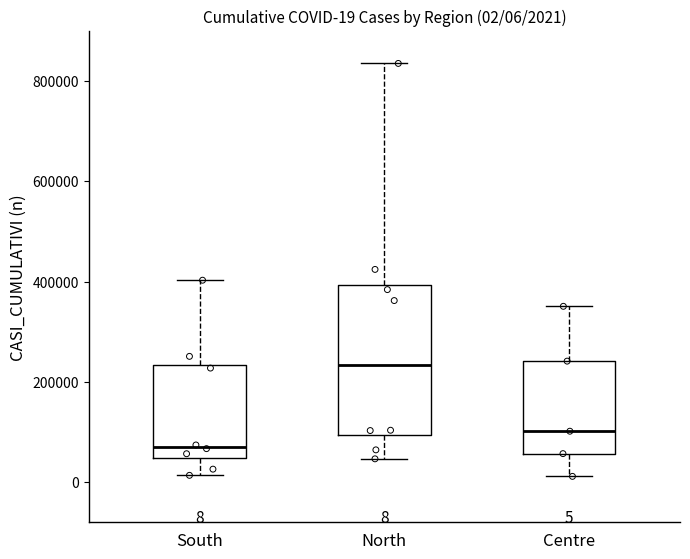

Which box is the tallest, from its lower edge to its upper edge?

North